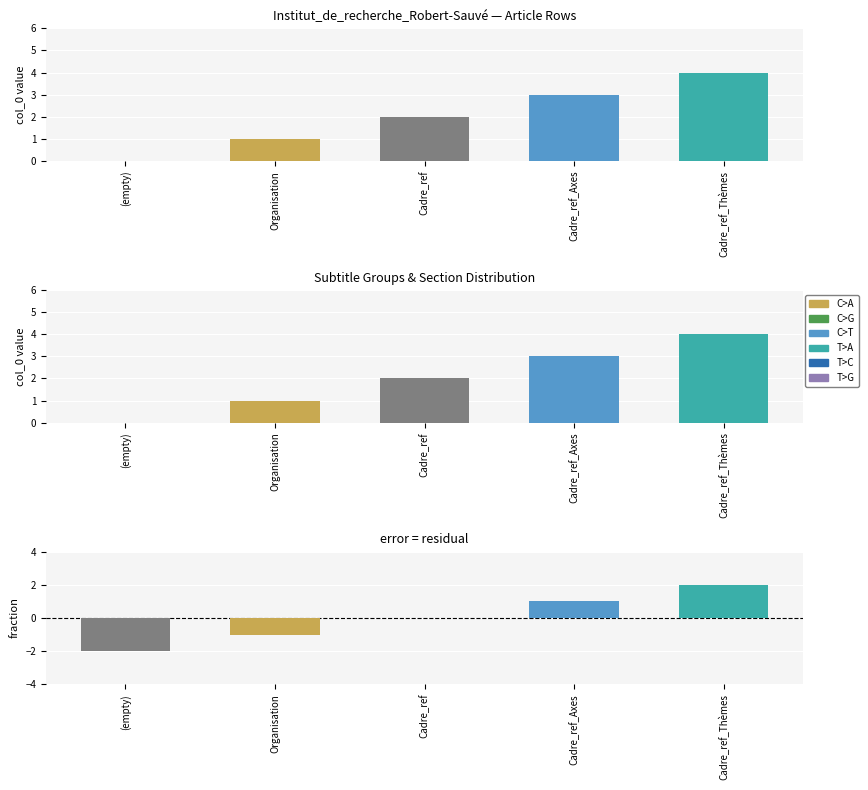

Between (empty) and Cadre_ref_Axes, which is larger?

Cadre_ref_Axes